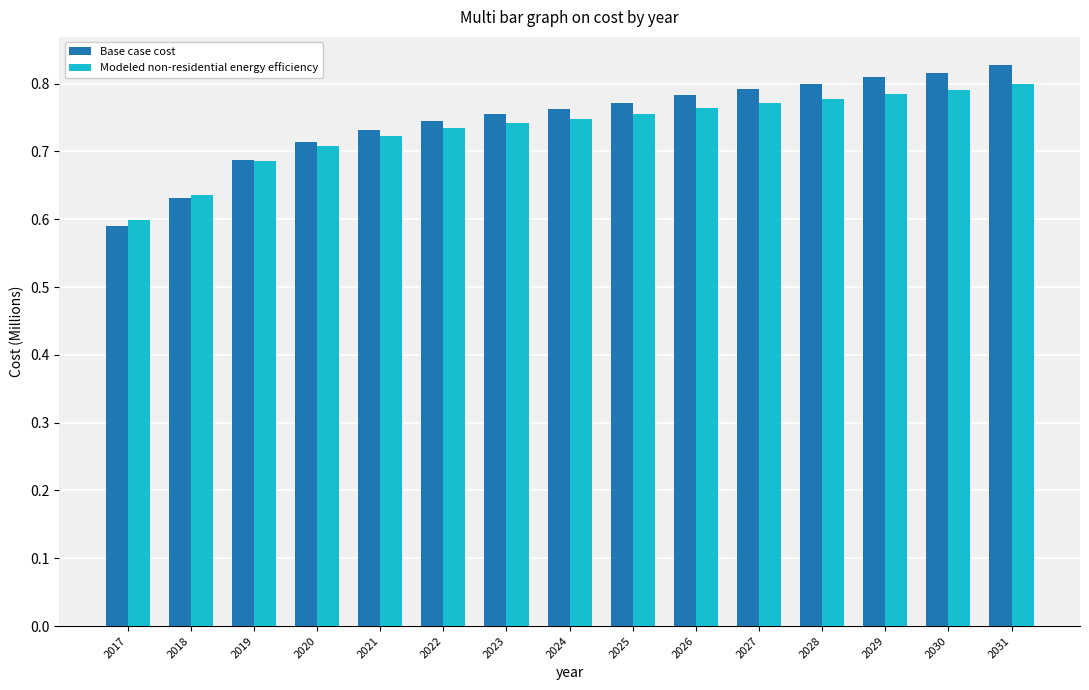

Which series has the widest spread of values?

Base case cost